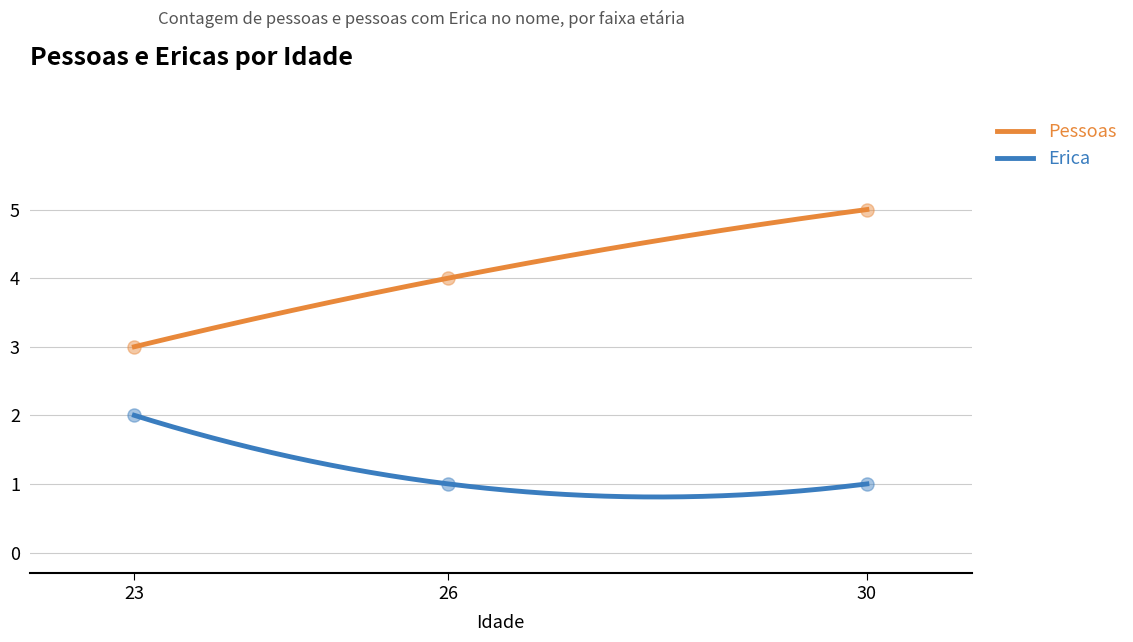

Is the value of Erica at 23 greater than the value of Pessoas at 30?

No